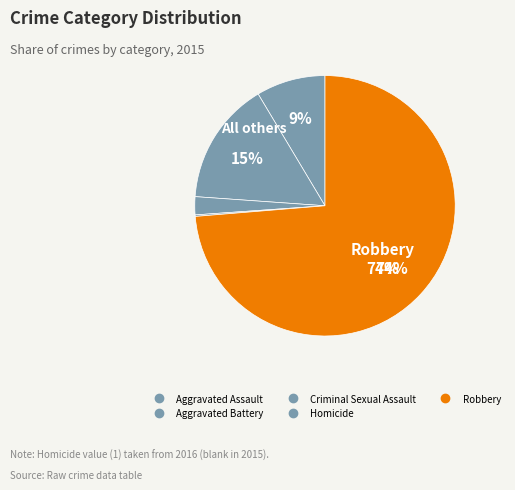

To the nearest percent, what is the difference between the largest and smallest slice percentages?

74%